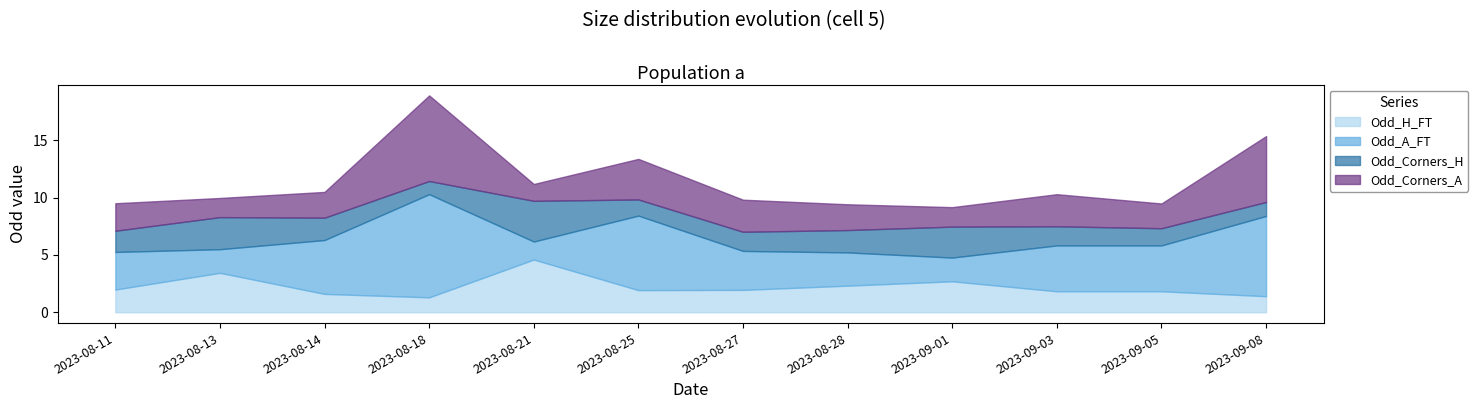

List the labels in order of Odd_Corners_H value, largest first.

2023-08-21, 2023-08-13, 2023-09-01, 2023-08-14, 2023-08-28, 2023-08-11, 2023-08-27, 2023-09-03, 2023-09-05, 2023-08-25, 2023-09-08, 2023-08-18